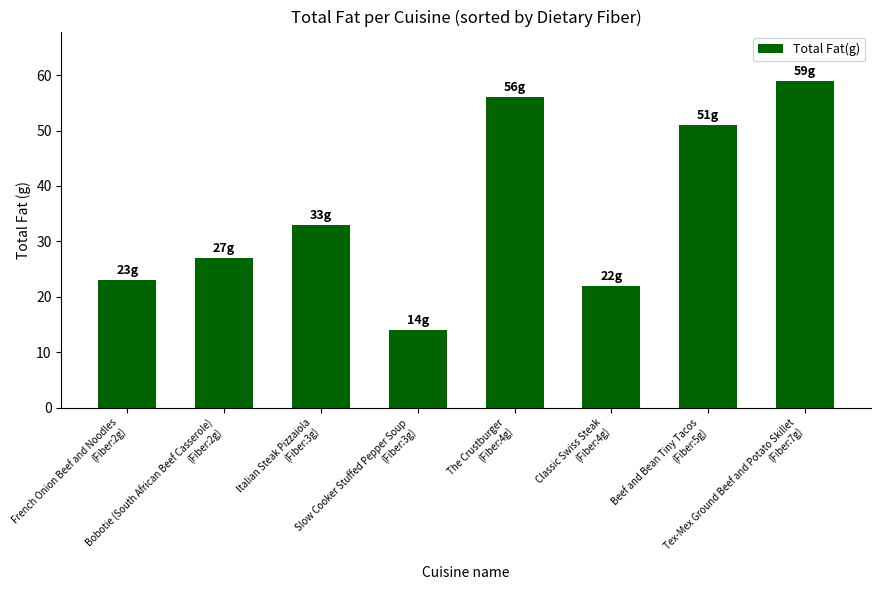

What is the change in value from The Crustburger
(Fiber:4g) to Classic Swiss Steak
(Fiber:4g)?

-34